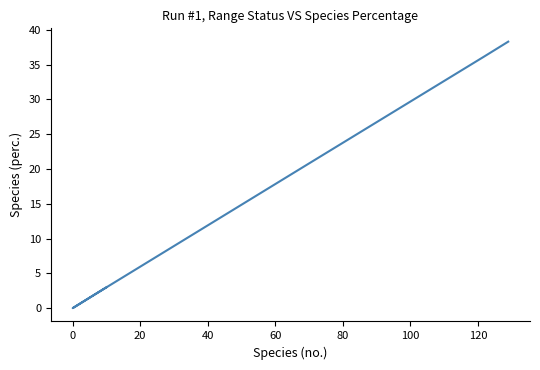

How many positive values are there?

5